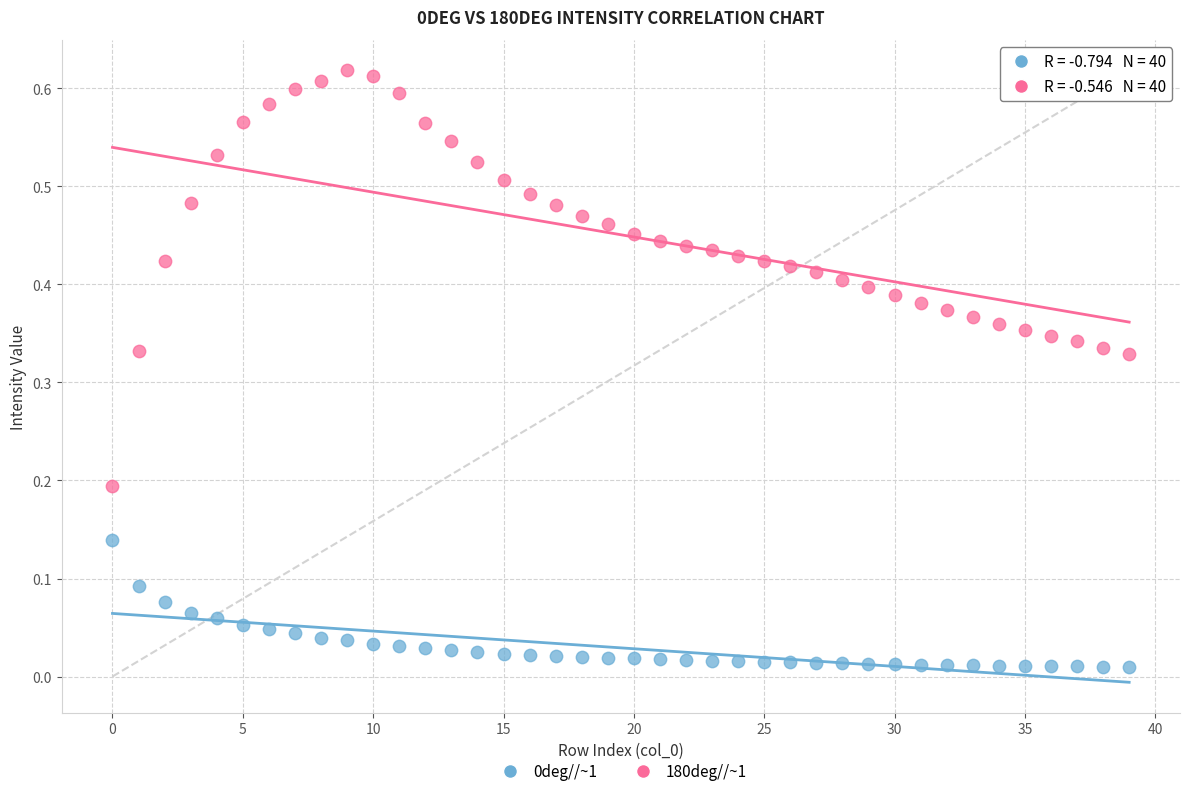

Which series has the widest spread of Y values?

180deg//~1